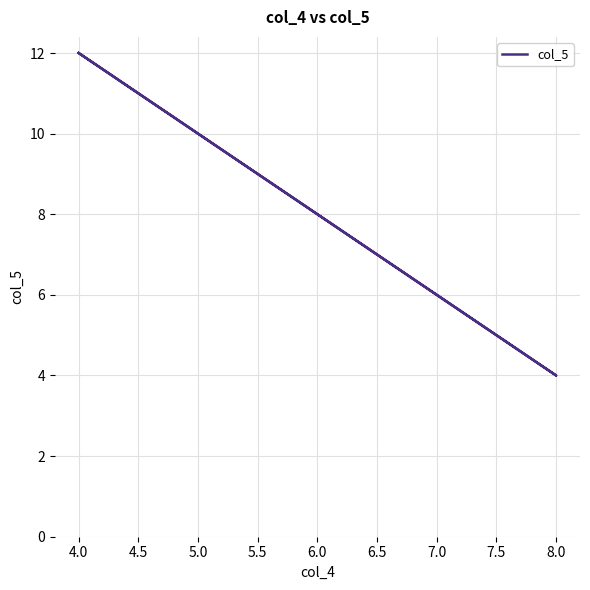

What is the minimum value shown in the chart?

4